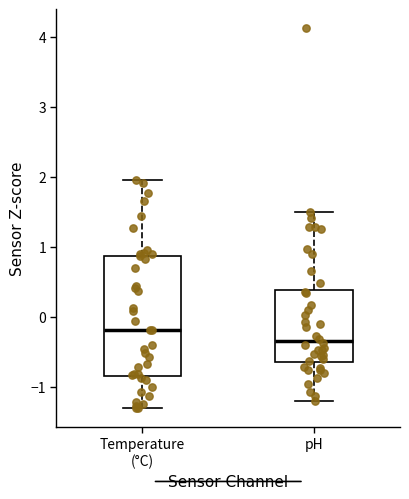

Reading left to right, transcribe this box plot: for each box, give where its median line is, the range the box spans, and where its two whiskers end, as read against the y-axis. The values are not printed on the chart, so give them approximately, as read against the axis.

Temperature (°C): median -0.2, box -0.8 to 0.9, whiskers -1.3 to 2.0
pH: median -0.3, box -0.6 to 0.4, whiskers -1.2 to 1.5